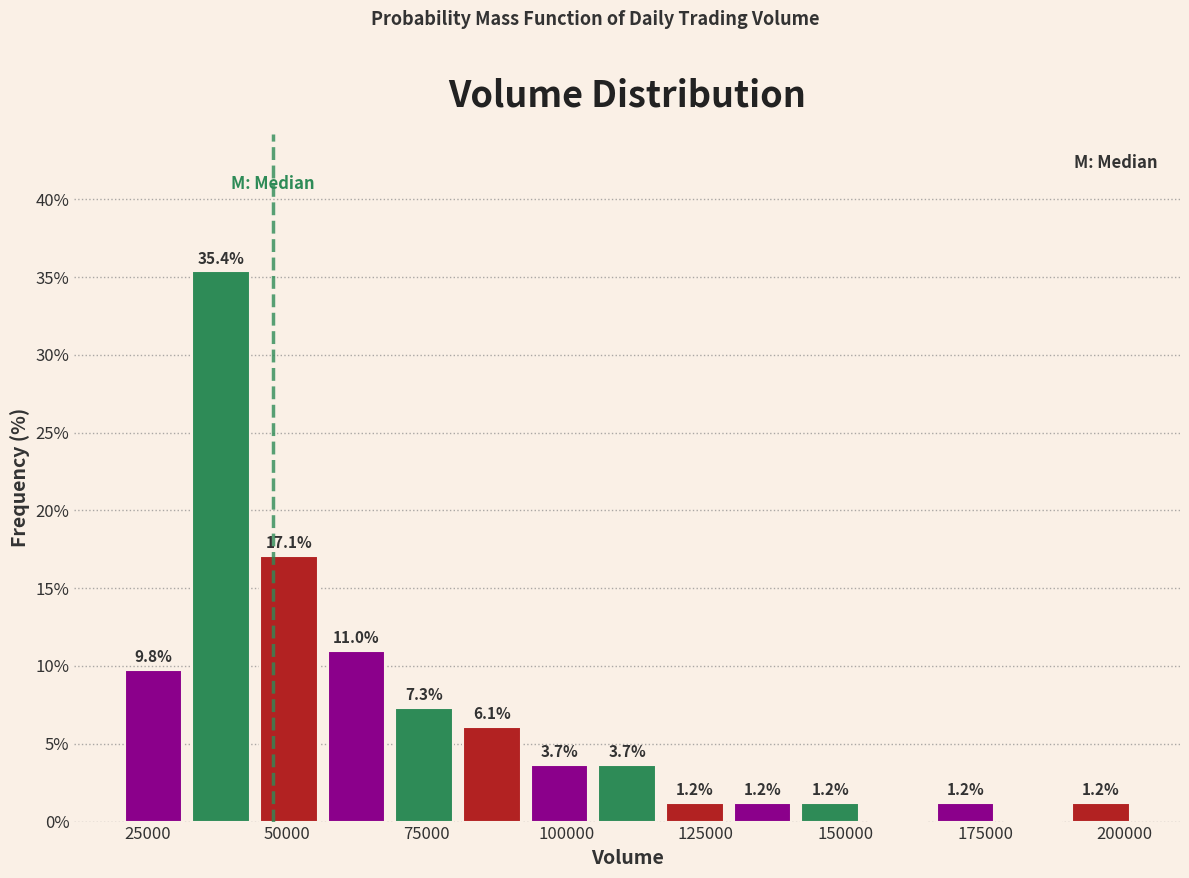

Read against the x-axis, roughly where is the centre of the tallest bar?

40000